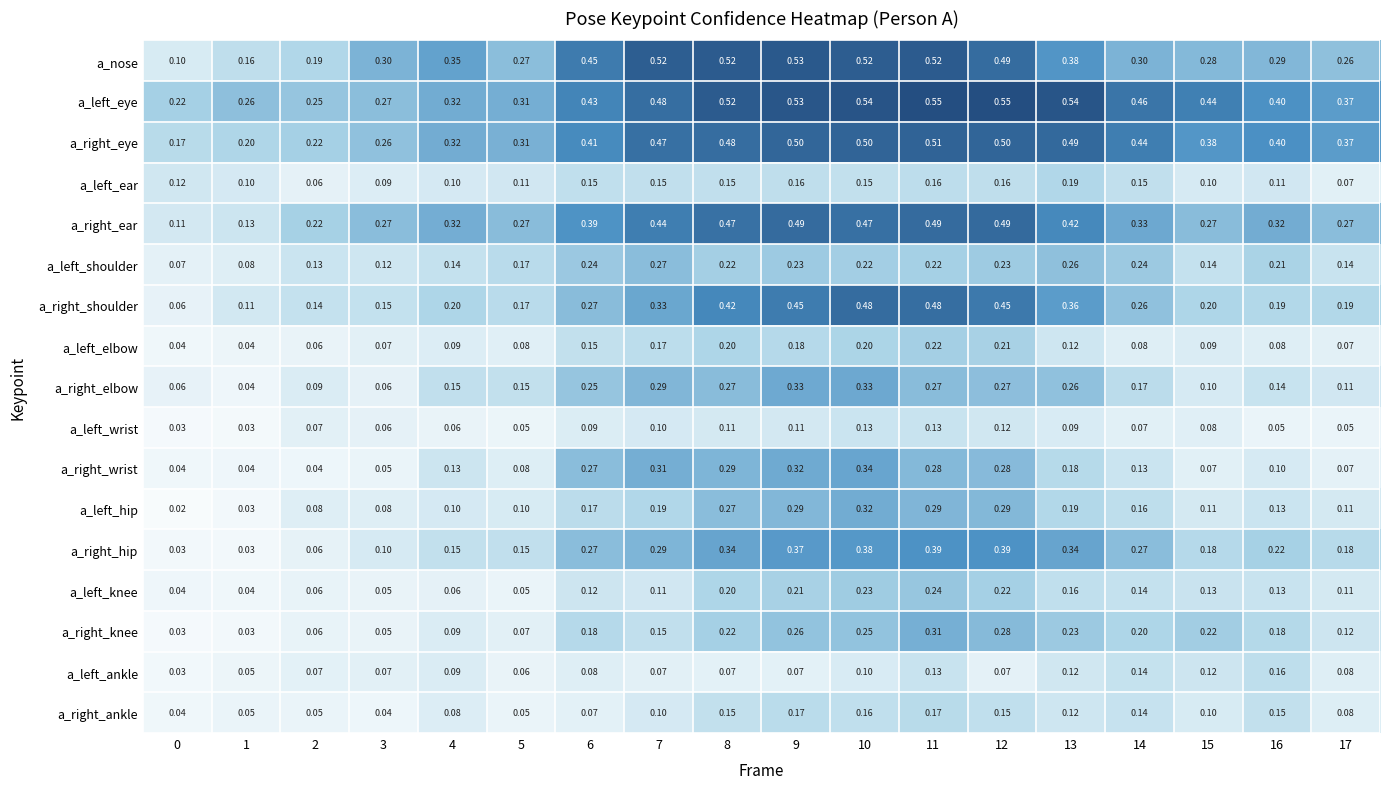

At which category is the sum across all series the highest?

11